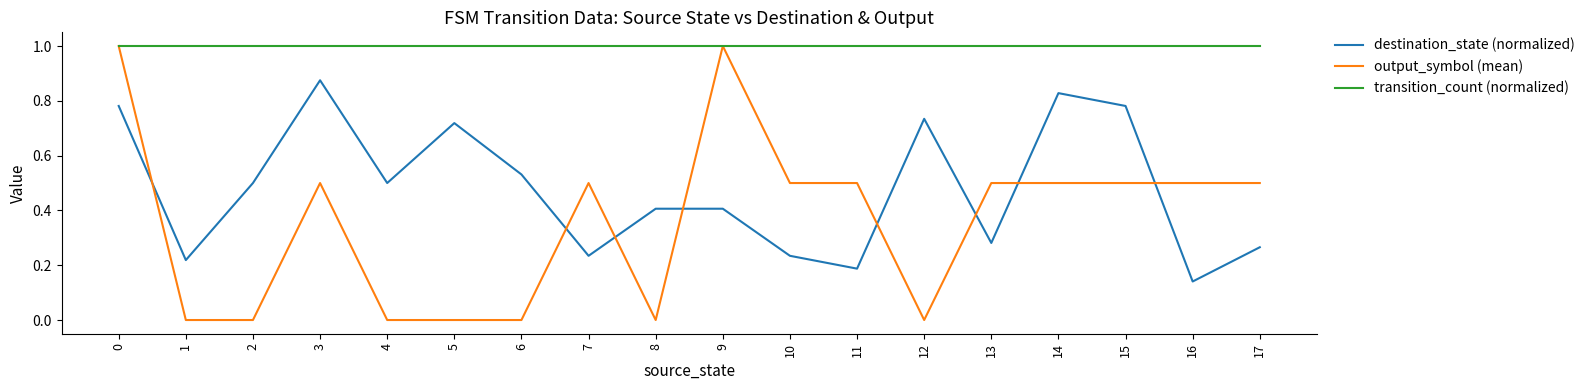

How many times do output_symbol (mean) and destination_state (normalized) cross each other?

8